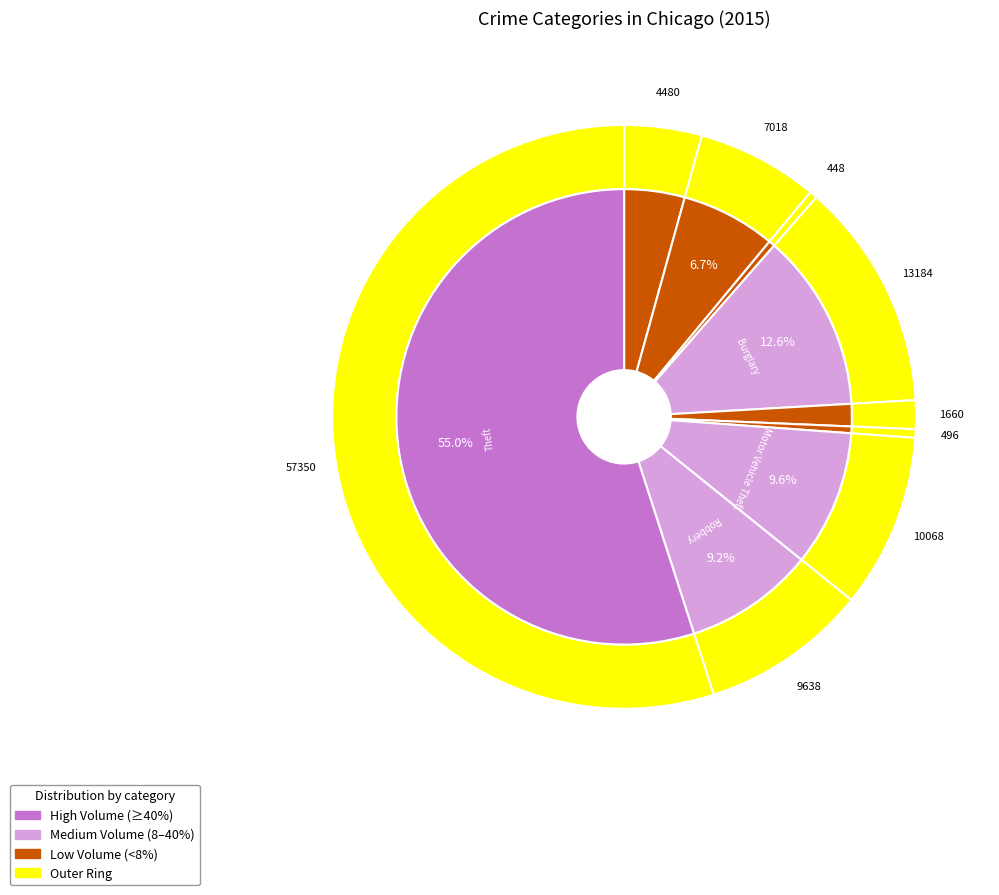

The Robbery slice represents 18% of the pie. True or false?

False